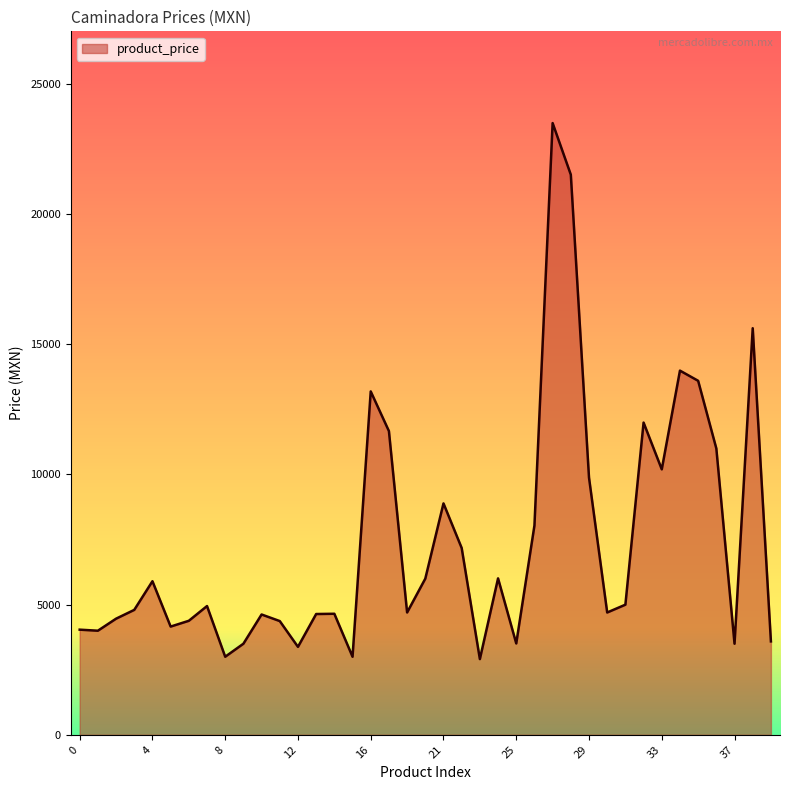

What is the maximum value shown in the chart?

23499